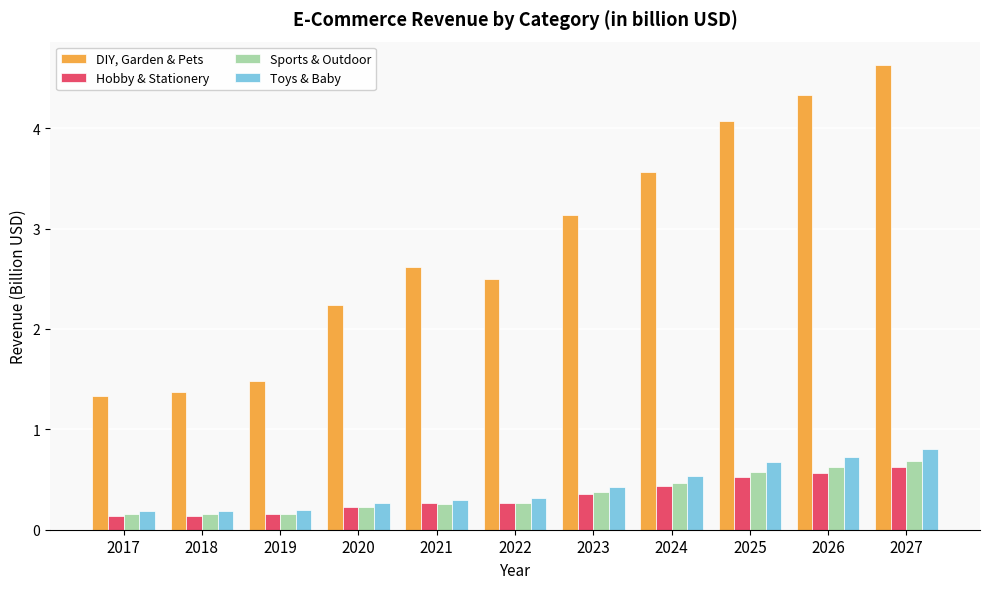

List the series in order of their peak value, lowest first.

Hobby & Stationery, Sports & Outdoor, Toys & Baby, DIY, Garden & Pets